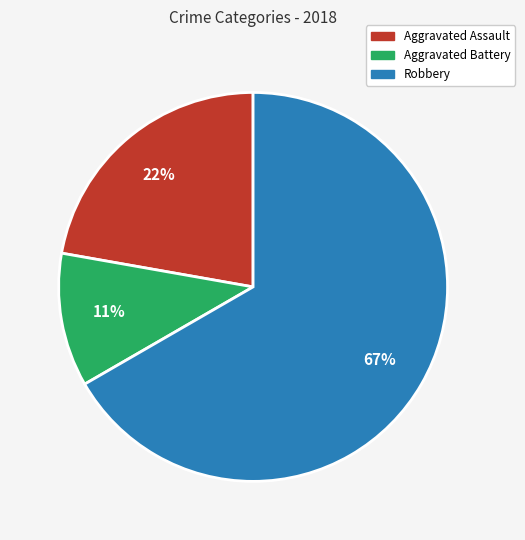

To the nearest percent, what percentage of the pie is Aggravated Battery?

11%